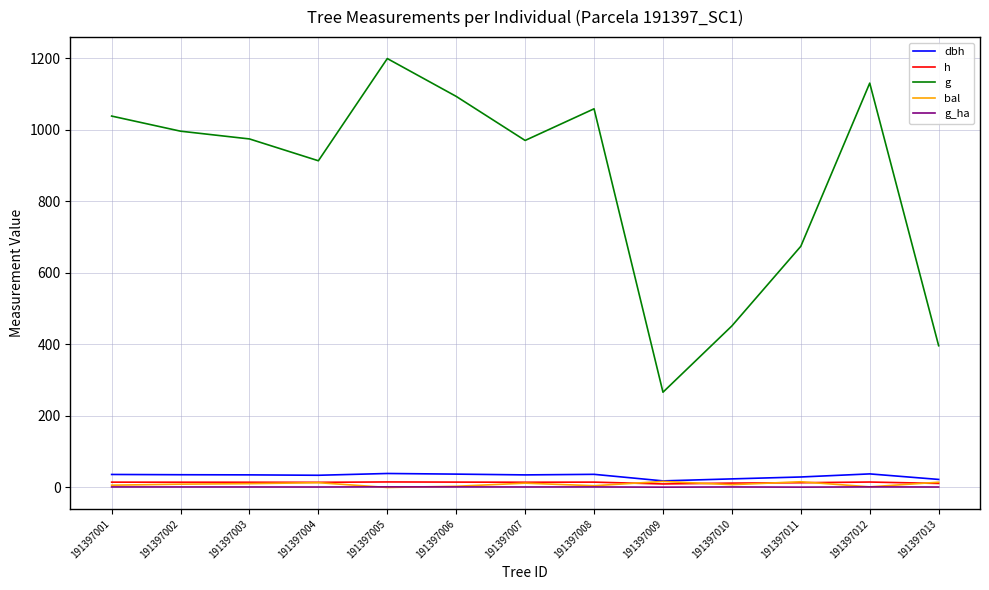

The value of h at 191397004 is 14.4. True or false?

True